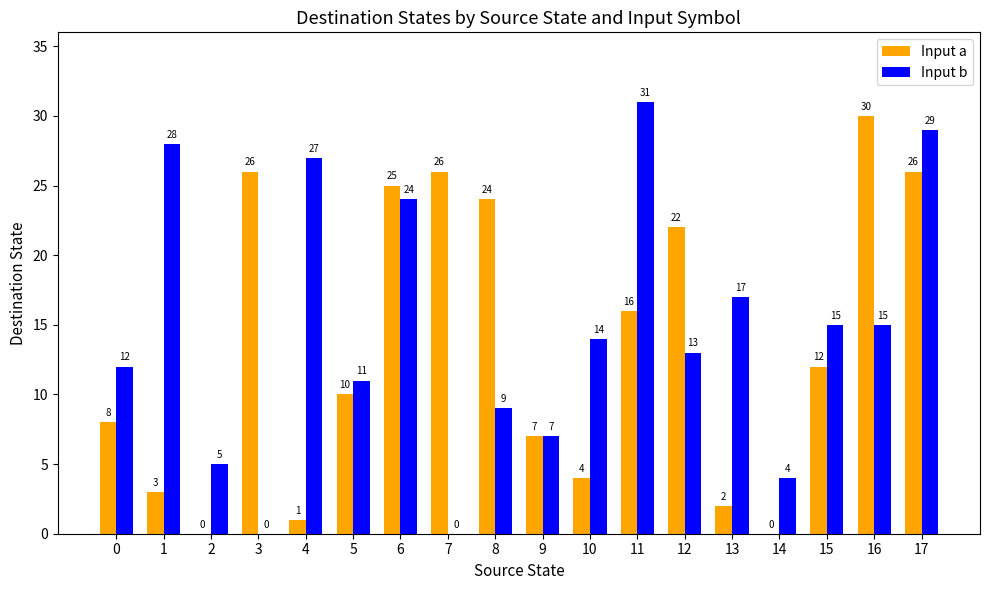

What are all the series names shown in the legend?

Input a, Input b